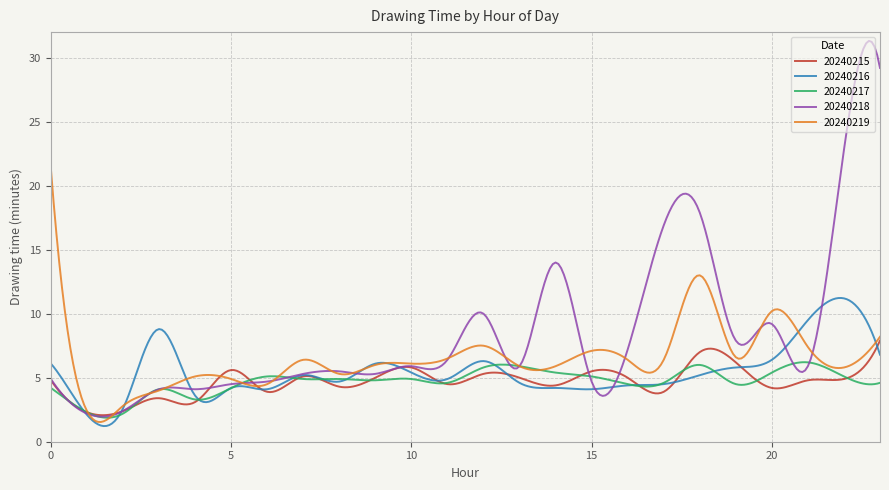

What is the difference between the second highest and second lowest values in the 20240218 series?

29.3